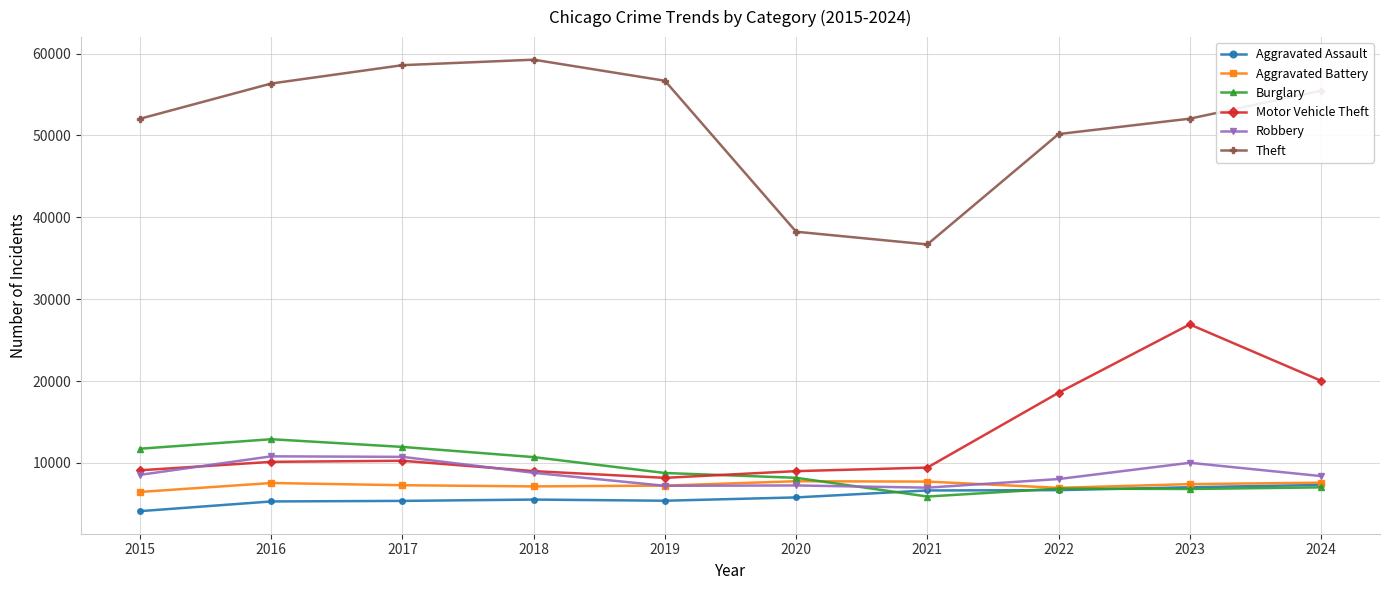

At how many categories does at least one series exceed 48331?

8